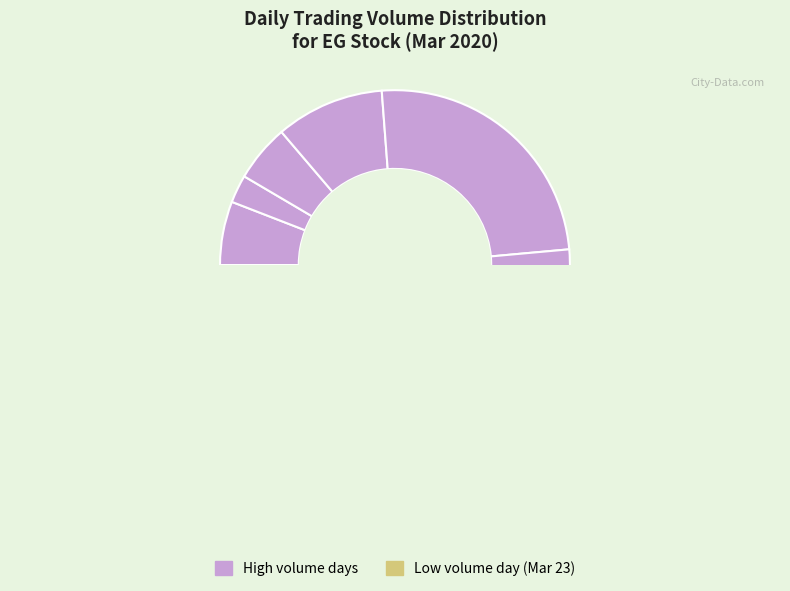

Is 2020-03-16 the majority of the pie?

No